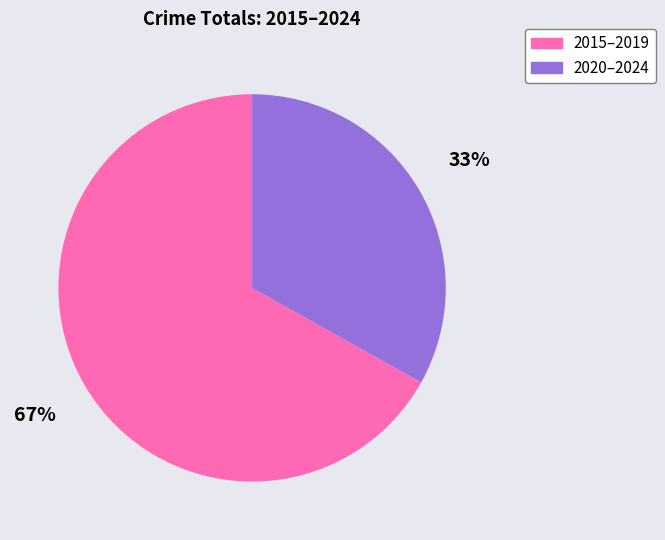

Combined, do 2020–2024 and 2015–2019 account for over 50%?

Yes